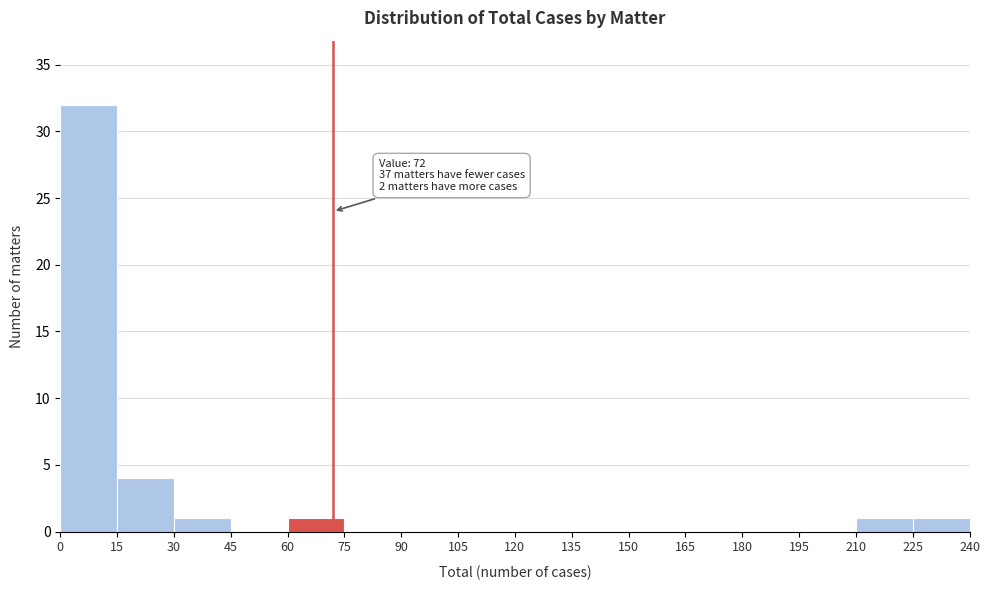

Which range on the x-axis has the tallest bar?

0 to 15